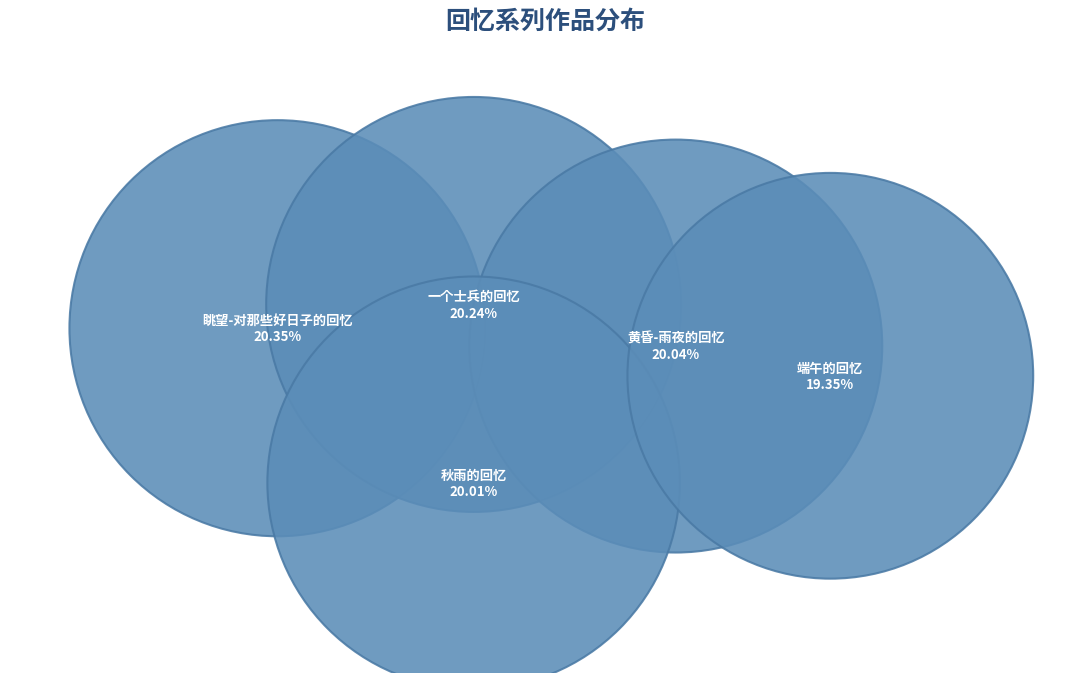

Does 眺望-对那些好日子的回忆 account for over 50% of the chart?

No